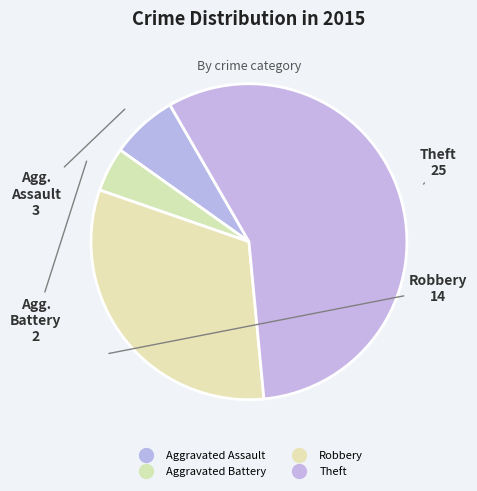

Rank the categories by value from highest to lowest.

Theft, Robbery, Aggravated Assault, Aggravated Battery